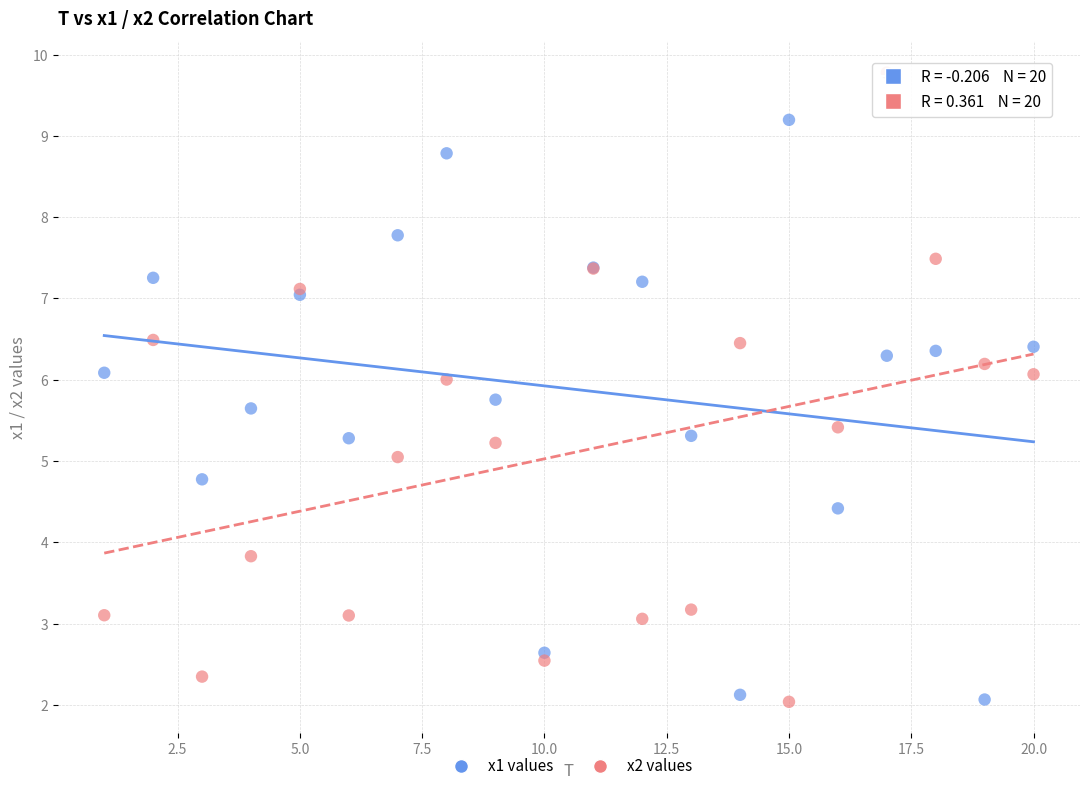

What is the X range (max minus min) for the scatter plot?

19.0